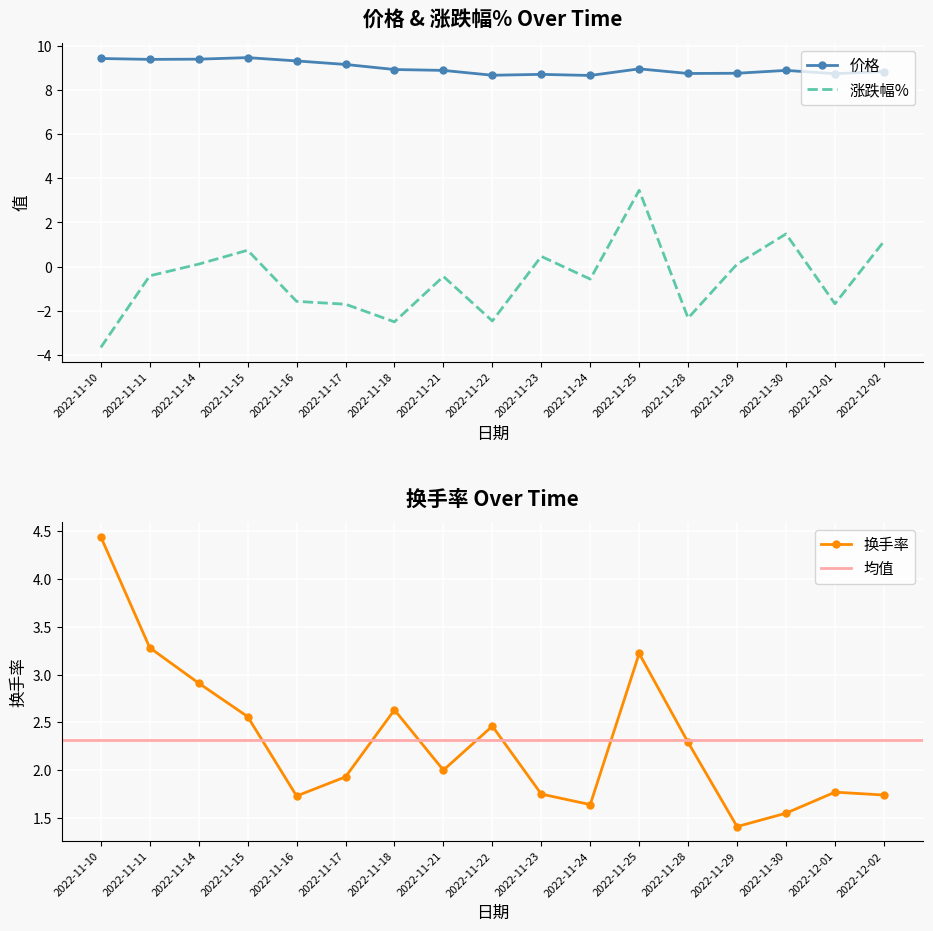

At which label does 涨跌幅% first exceed 0?

2022-11-14